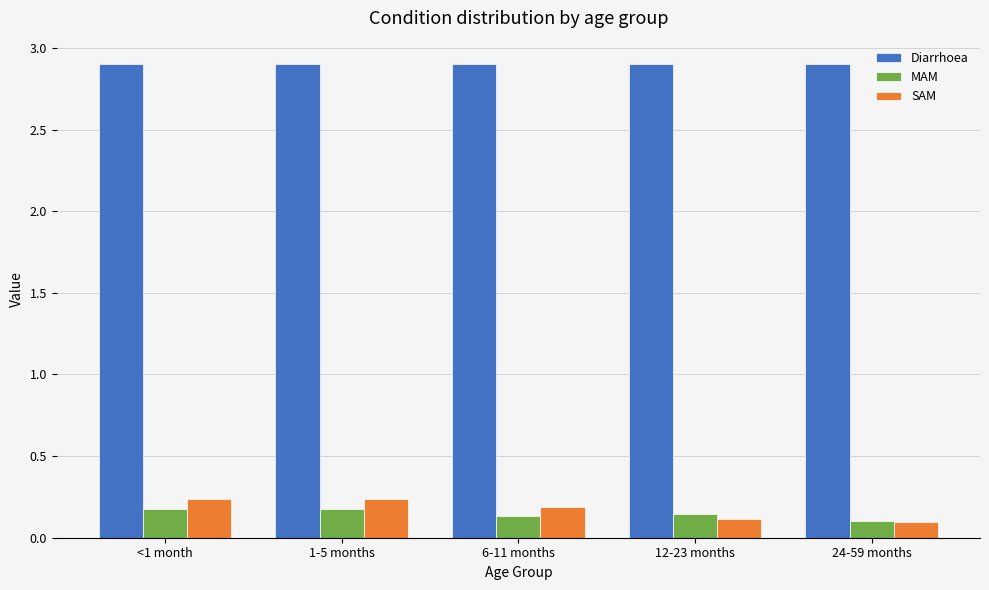

At how many categories does at least one series exceed 1?

5